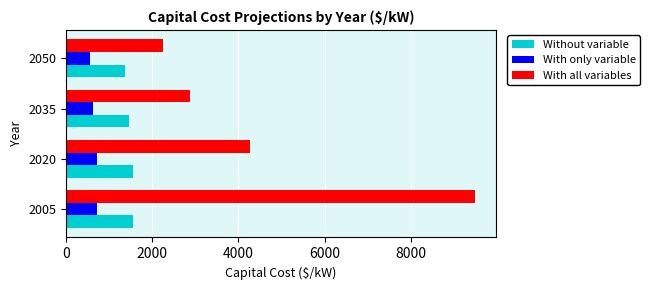

List the series in order of their overall mean, lowest first.

With only variable, Without variable, With all variables